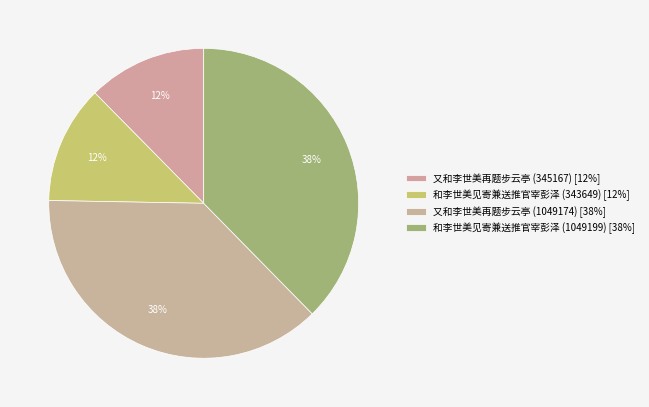

What percentage is the 又和李世美再题步云亭 (1049174) slice, to the nearest percent?

38%